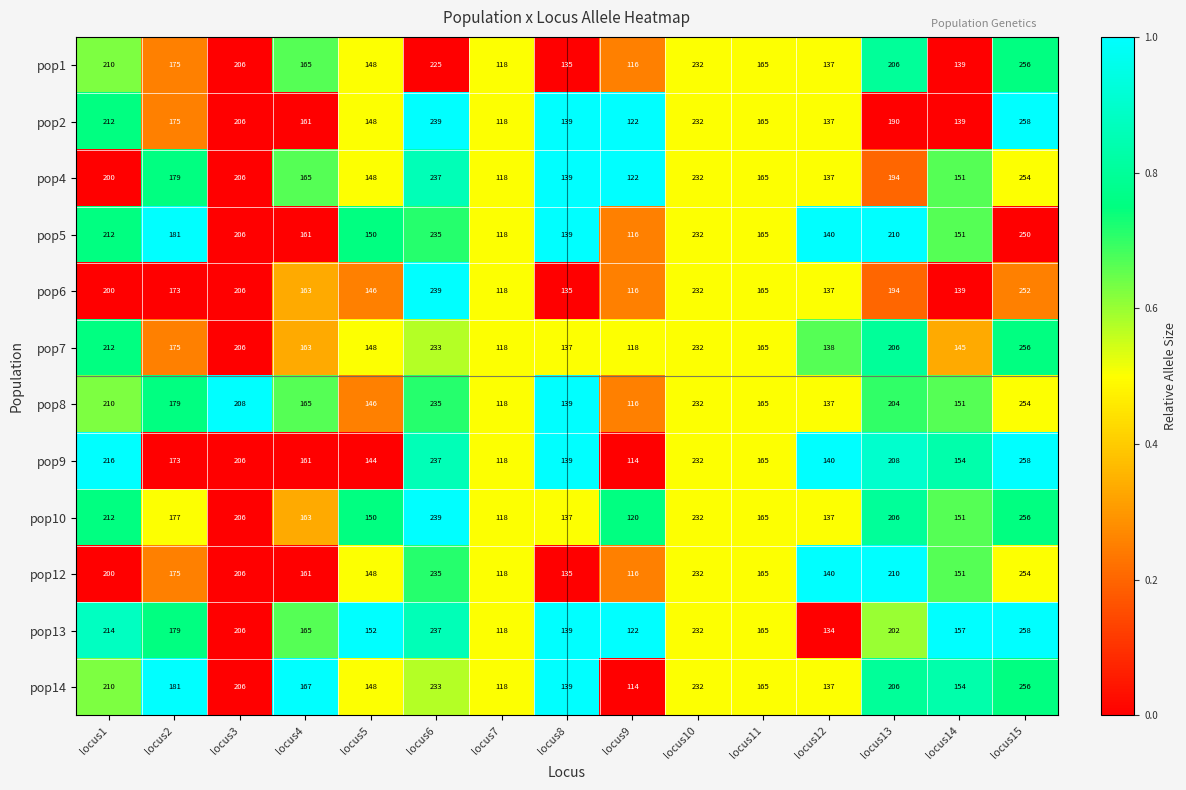

Is it true that pop8 equals 204 at locus13?

True